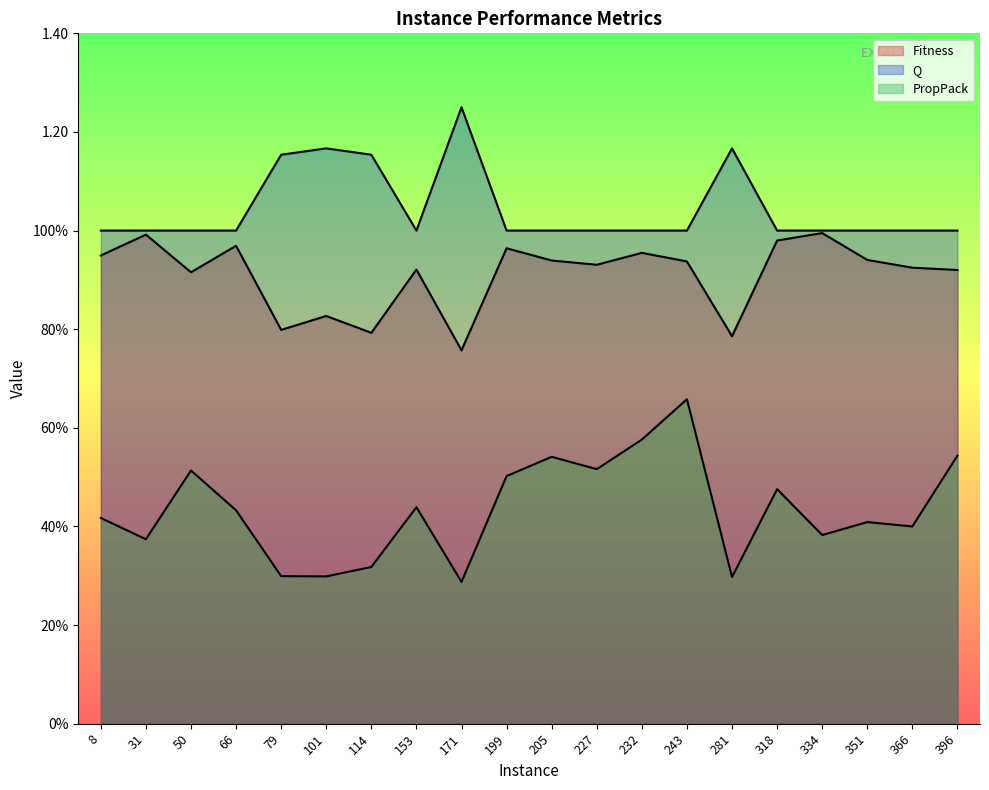

Between 334 and 396, which series saw the biggest shift?

PropPack